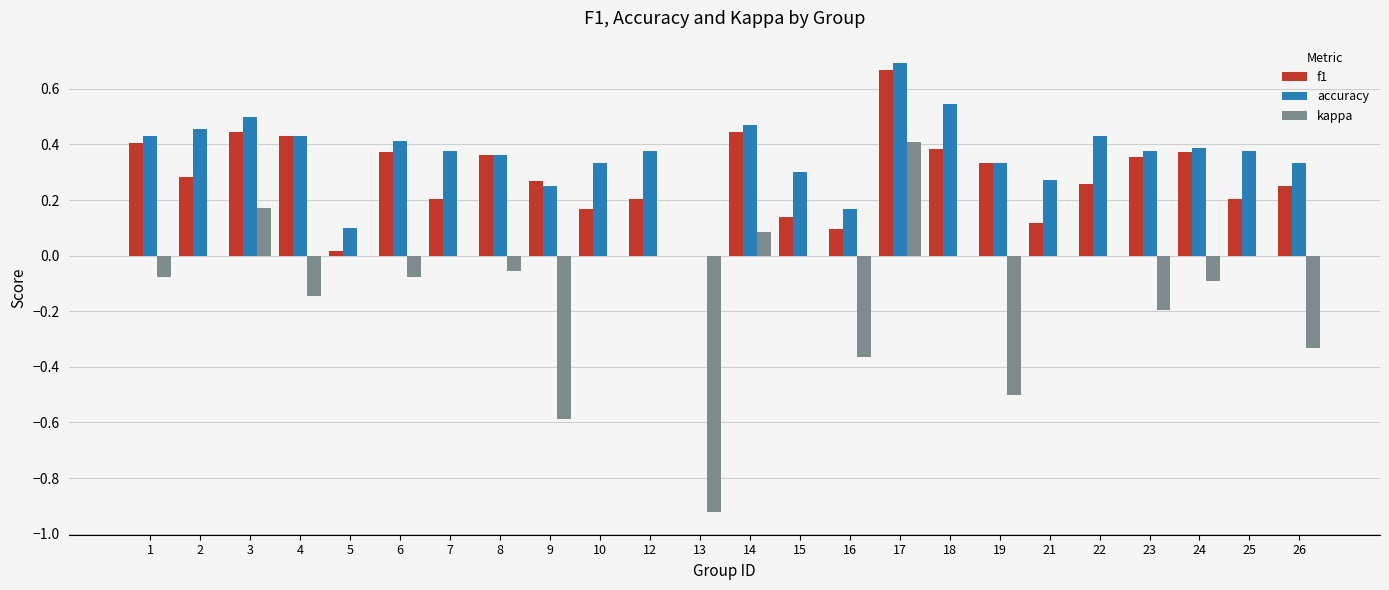

What is the total value across all series at 7?

0.6